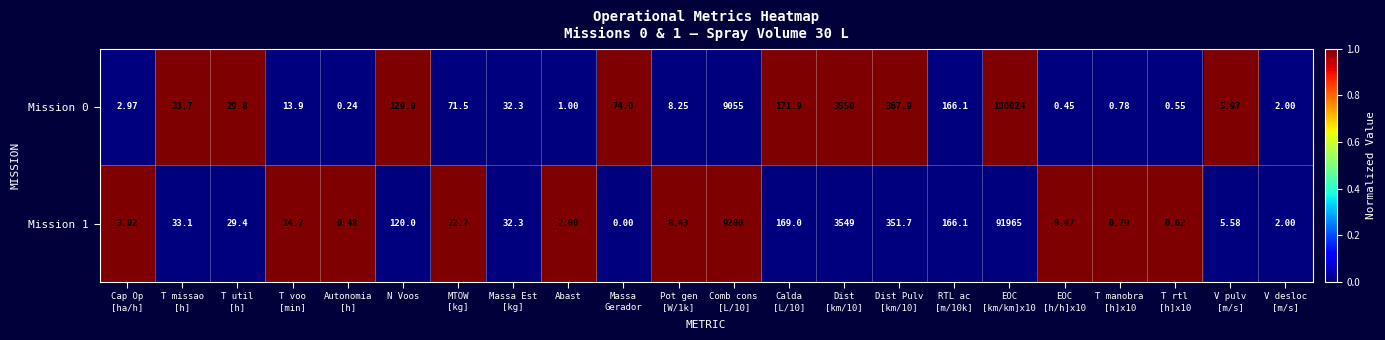

At how many categories does at least one series exceed 0?

22